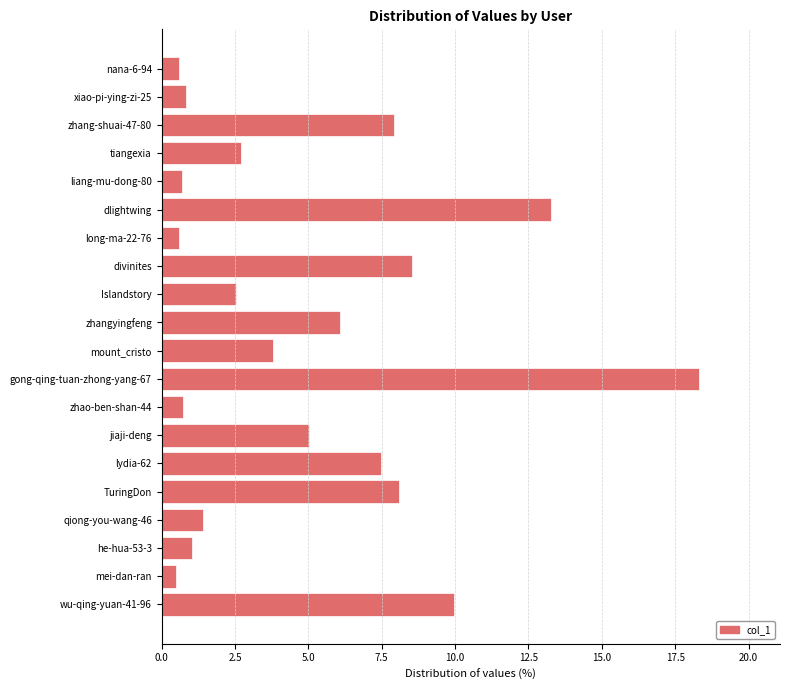

The value at mei-dan-ran is 0.5. True or false?

True